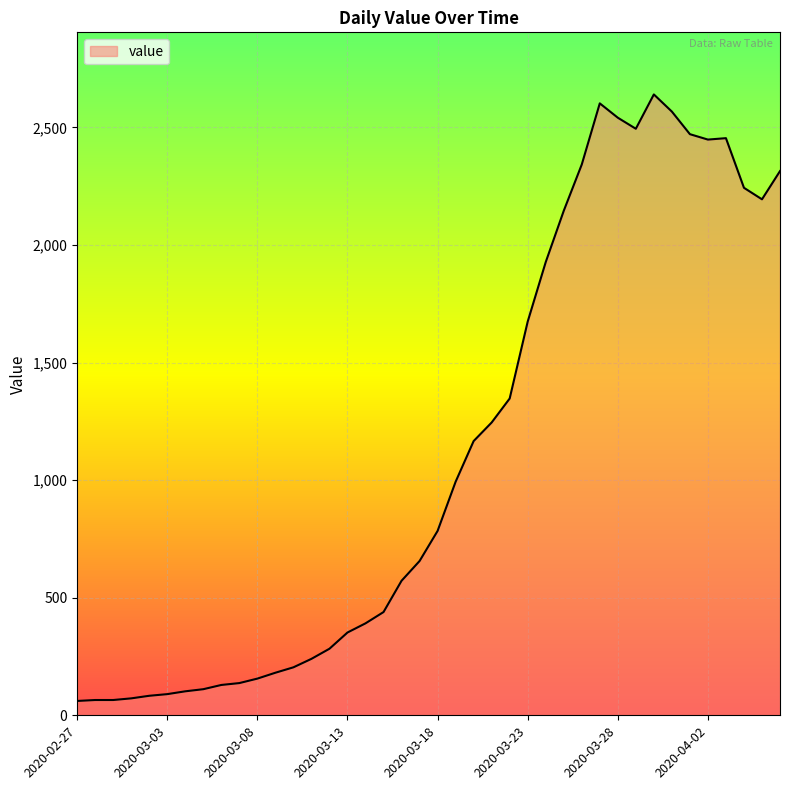

Does the chart display data point markers on the line(s)?

No